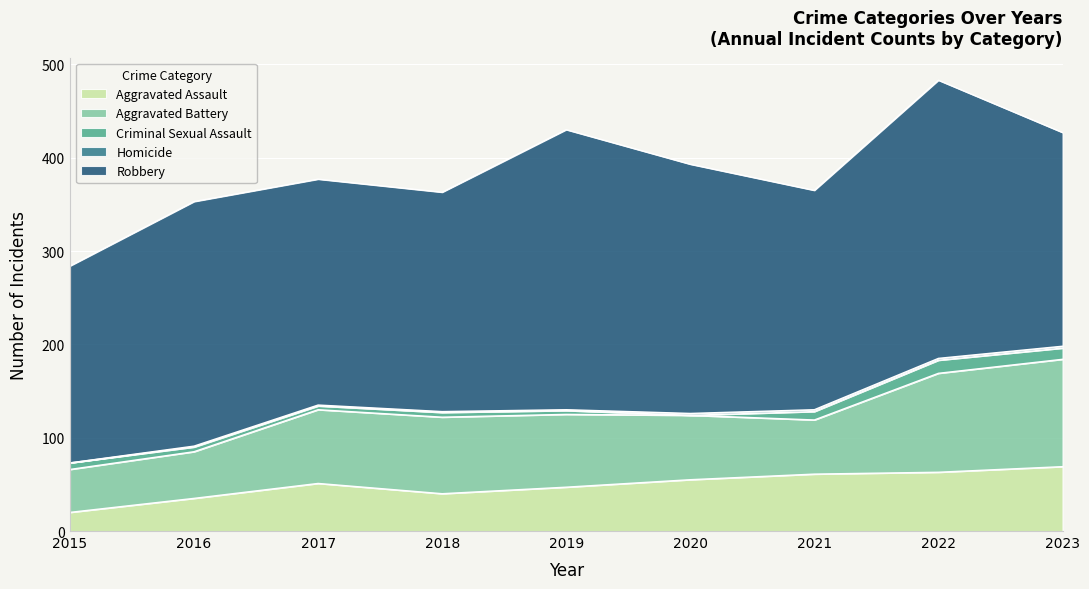

What is the value of the Homicide point at the 2nd from the left?

1